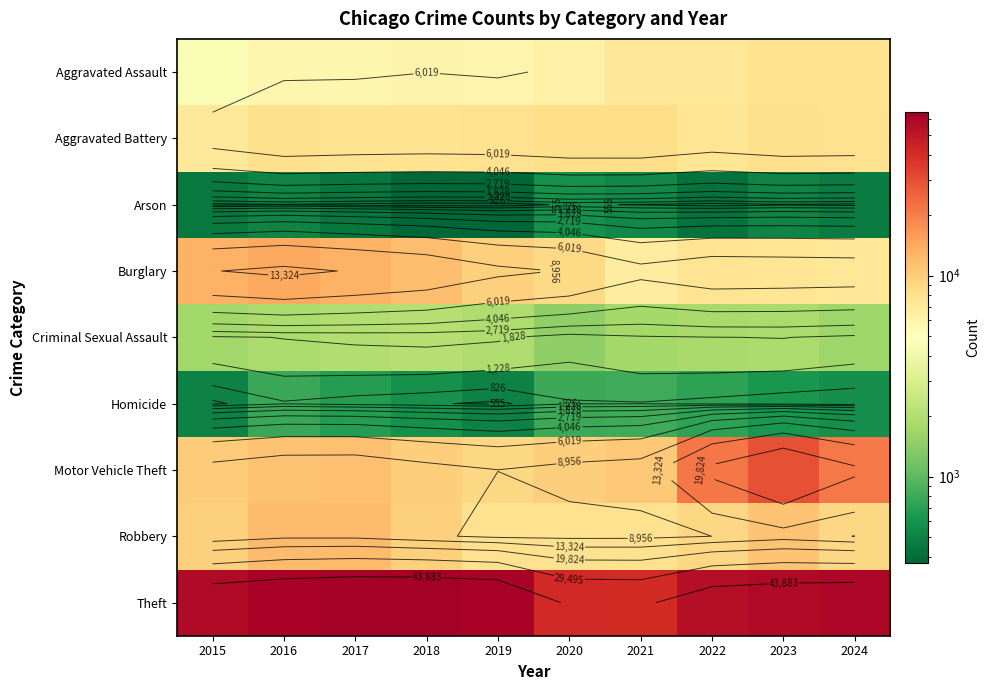

At which category does the chart reach its peak across all series?

2018